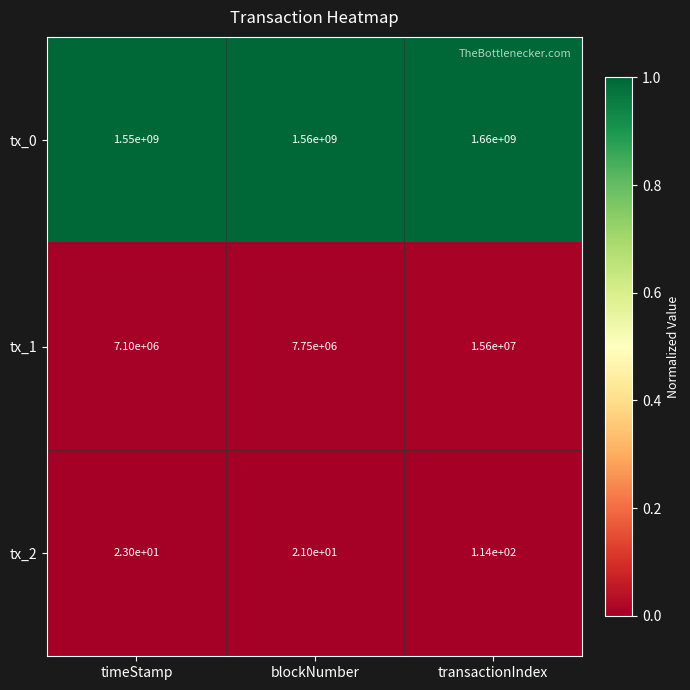

Reading left to right, transcribe all the data shown in this chart.

tx_0: 1550000000	1560000000	1660000000
tx_1: 7100000	7750000	15600000
tx_2: 23	21	114